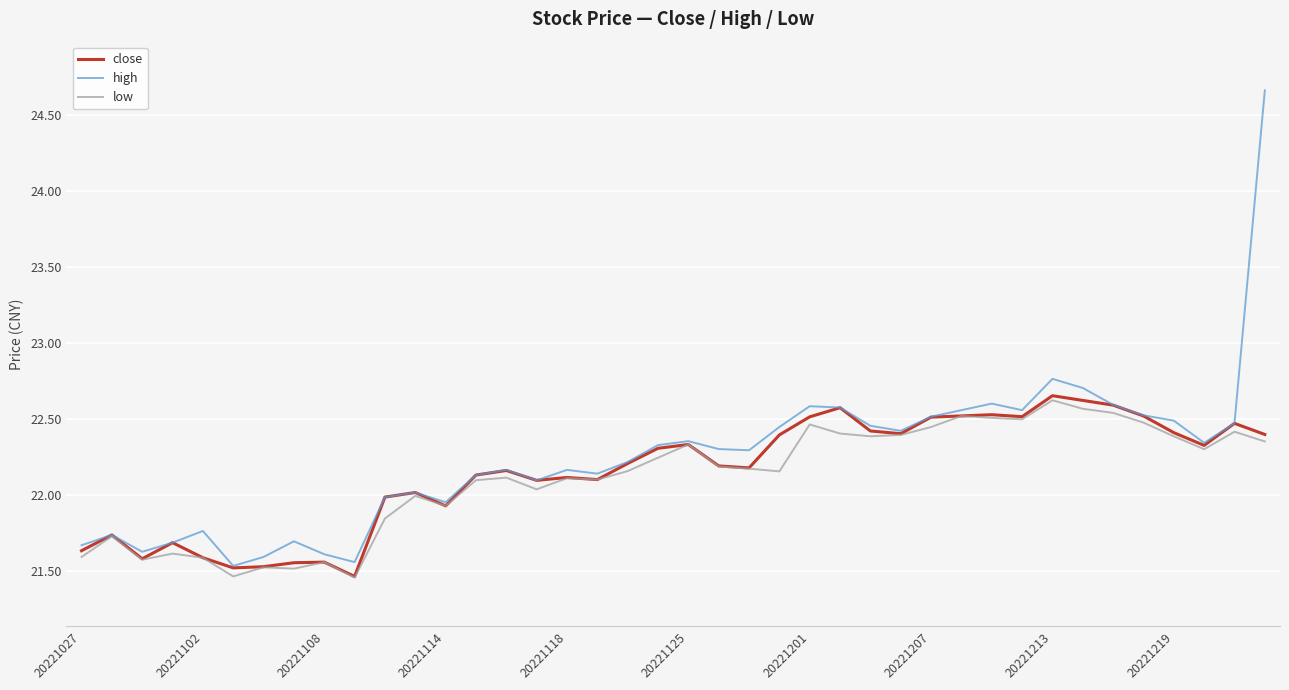

In high, how many points are lower than both neighbors (excluding endpoints)?

10